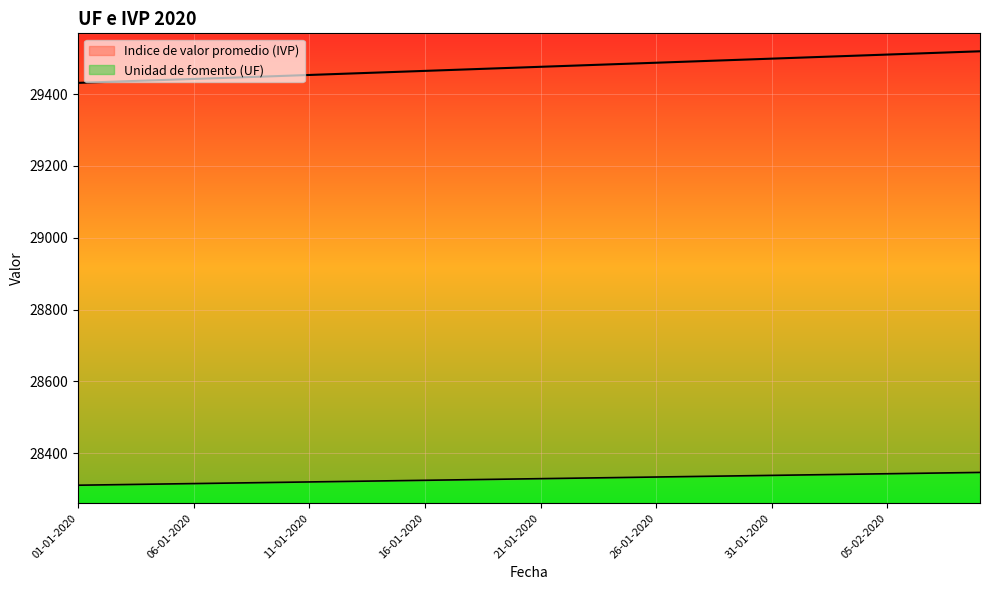

What is the approximate value of Indice de valor promedio (IVP) at 19-01-2020?

29471.4